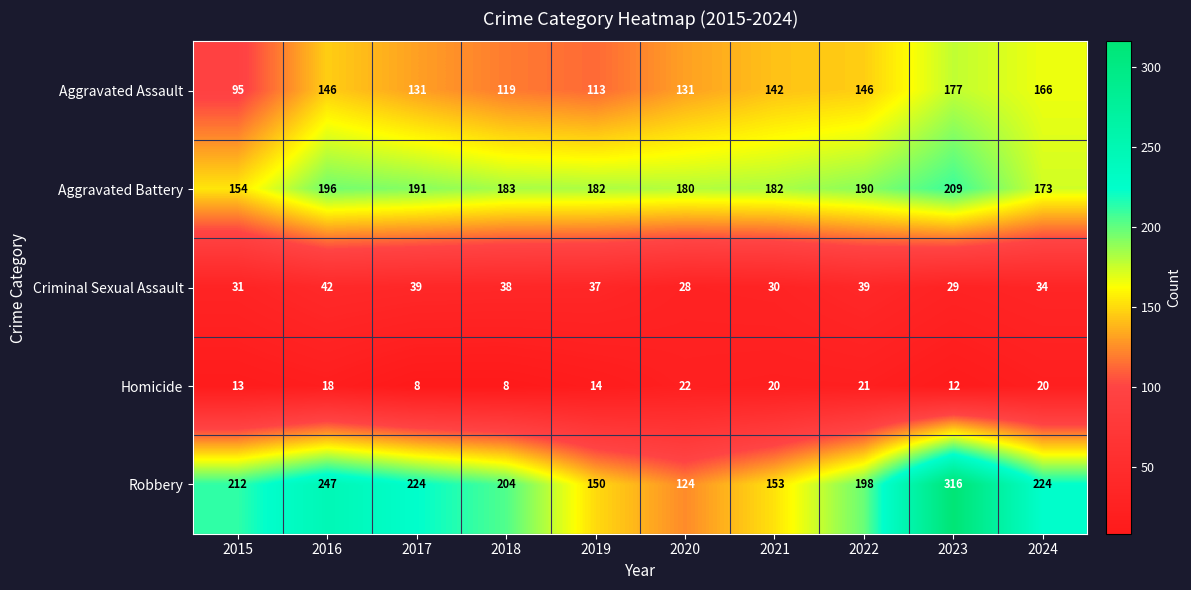

How many categories are shown in the chart?

10